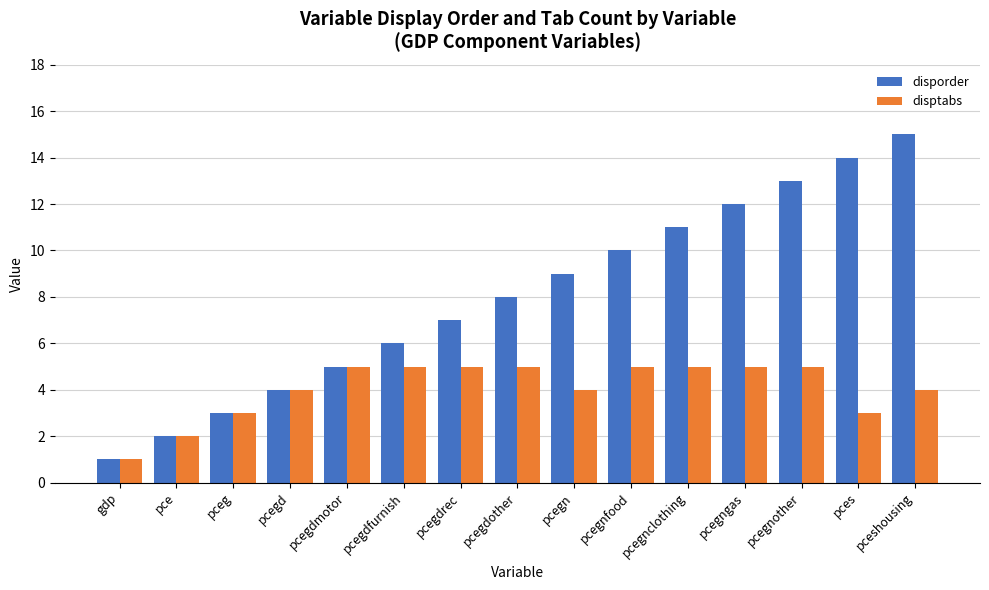

List the series in order of their overall mean, highest first.

disporder, disptabs